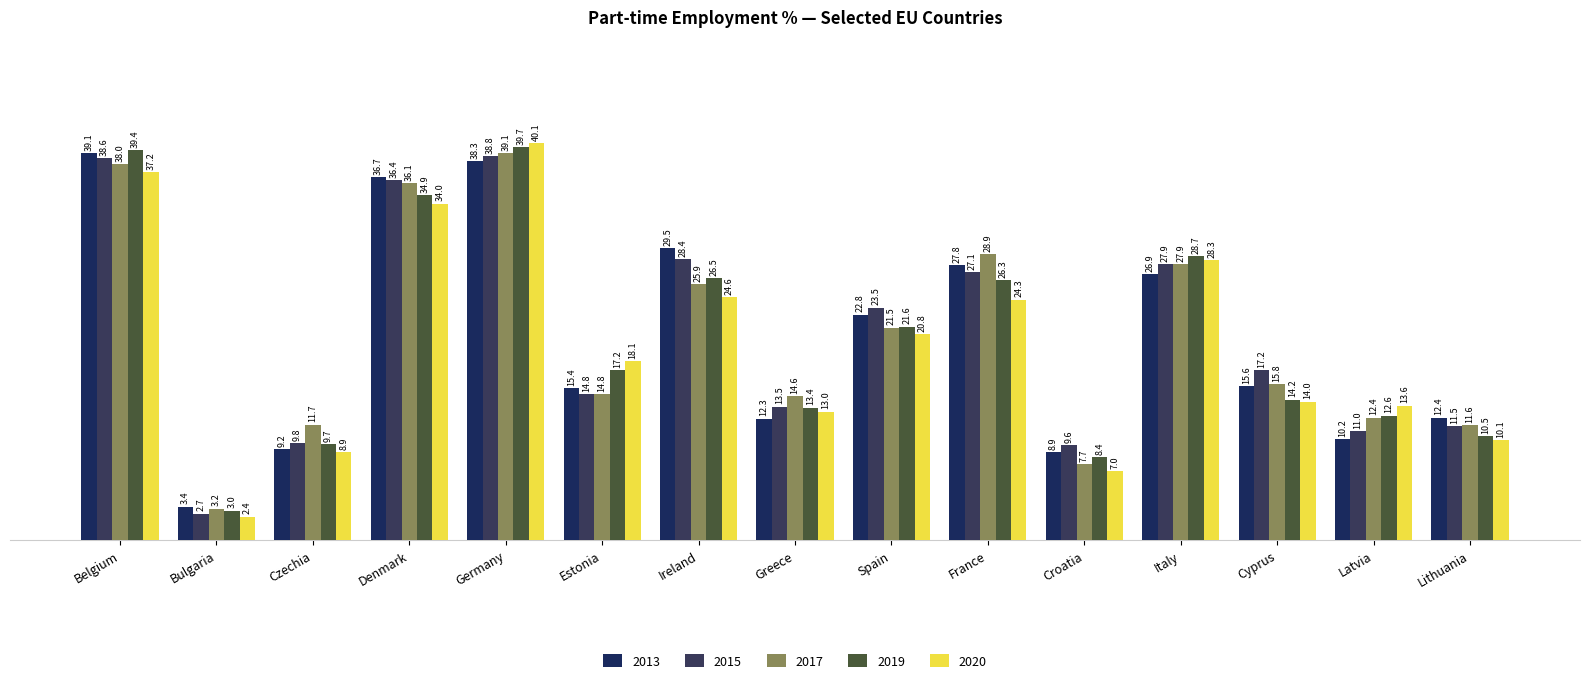

What is the difference between the second highest and minimum values in the 2019 series?

36.4